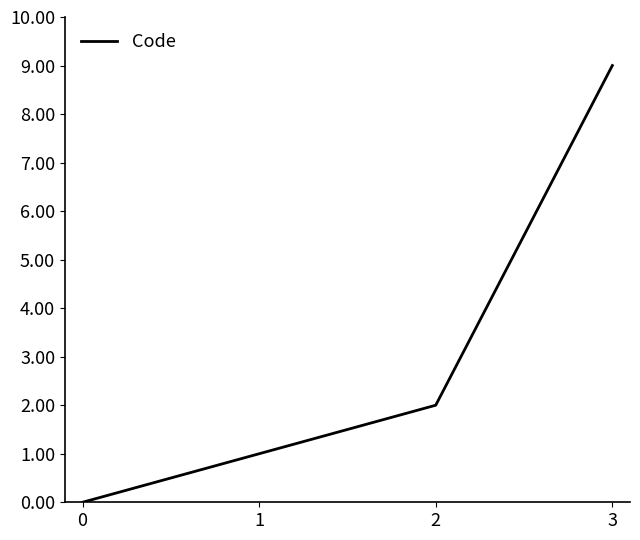

What is the average value?

3